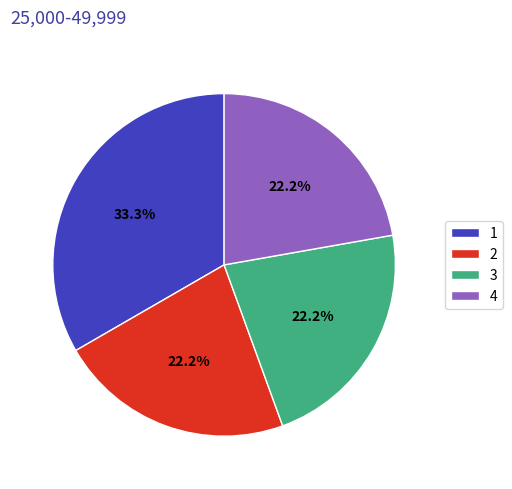

True or false: 4 accounts for 22% of the total.

True